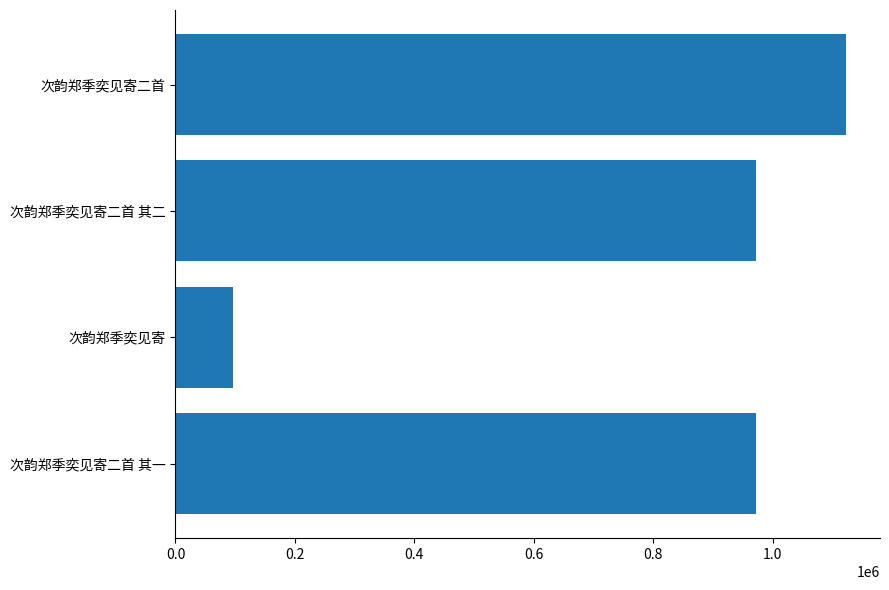

What is the change in value from 次韵郑季奕见寄 to 次韵郑季奕见寄二首 其二?

+875569